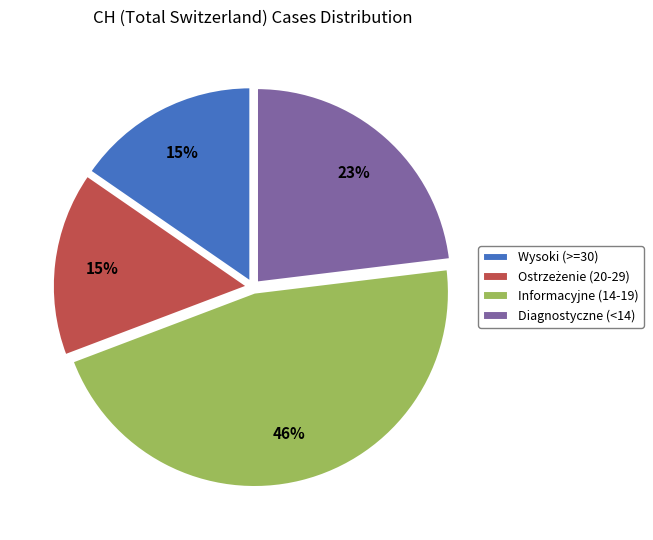

What is the ratio of the value at Diagnostyczne (<14) to the value at Informacyjne (14-19)?

0.5